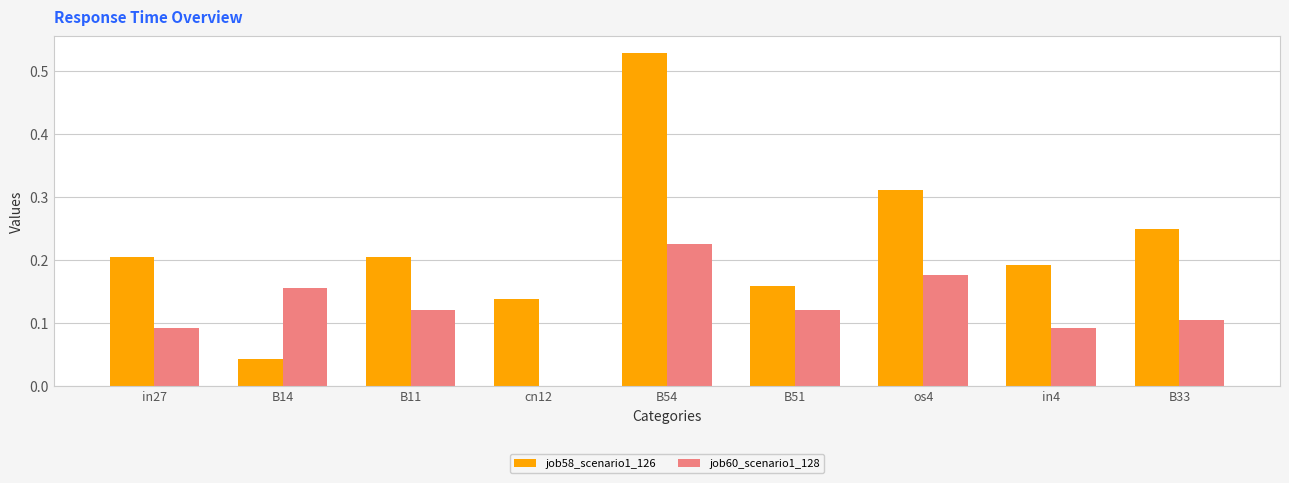

Is it true that job58_scenario1_126 equals 0.2 at in4?

True